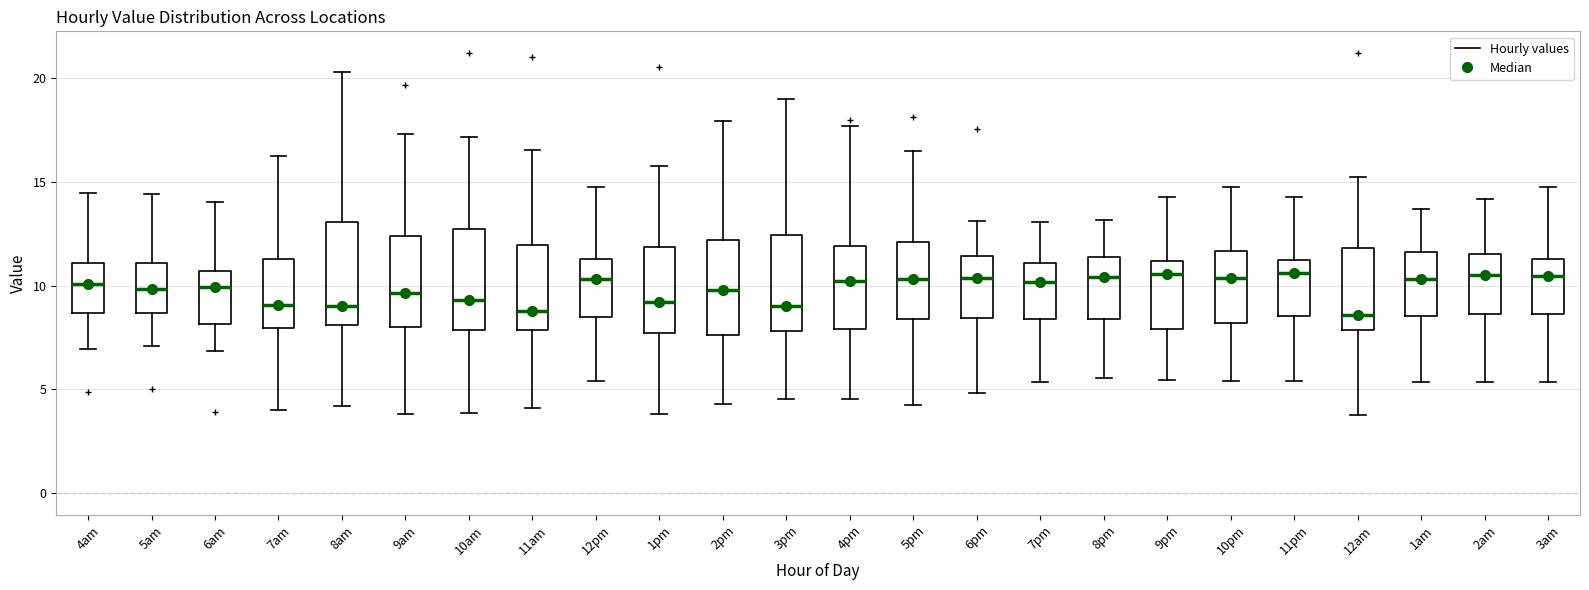

Reading left to right, transcribe this box plot: for each box, give where its median line is, the range the box spans, and where its two whiskers end, as read against the y-axis. The values are not printed on the chart, so give them approximately, as read against the axis.

4am: median 10.0, box 8.5 to 11.0, whiskers 7.0 to 14.5
5am: median 10.0, box 8.5 to 11.0, whiskers 7.0 to 14.5
6am: median 10.0, box 8.0 to 10.5, whiskers 7.0 to 14.0
7am: median 9.0, box 8.0 to 11.5, whiskers 4.0 to 16.5
8am: median 9.0, box 8.0 to 13.0, whiskers 4.0 to 20.5
9am: median 9.5, box 8.0 to 12.5, whiskers 4.0 to 17.5
10am: median 9.5, box 8.0 to 12.5, whiskers 4.0 to 17.0
11am: median 9.0, box 8.0 to 12.0, whiskers 4.0 to 16.5
12pm: median 10.5, box 8.5 to 11.5, whiskers 5.5 to 15.0
1pm: median 9.0, box 7.5 to 12.0, whiskers 4.0 to 16.0
2pm: median 10.0, box 7.5 to 12.0, whiskers 4.5 to 18.0
3pm: median 9.0, box 8.0 to 12.5, whiskers 4.5 to 19.0
4pm: median 10.0, box 8.0 to 12.0, whiskers 4.5 to 17.5
5pm: median 10.5, box 8.5 to 12.0, whiskers 4.0 to 16.5
6pm: median 10.5, box 8.5 to 11.5, whiskers 5.0 to 13.0
7pm: median 10.0, box 8.5 to 11.0, whiskers 5.5 to 13.0
8pm: median 10.5, box 8.5 to 11.5, whiskers 5.5 to 13.0
9pm: median 10.5, box 8.0 to 11.0, whiskers 5.5 to 14.5
10pm: median 10.5, box 8.0 to 11.5, whiskers 5.5 to 15.0
11pm: median 10.5, box 8.5 to 11.0, whiskers 5.5 to 14.5
12am: median 8.5, box 8.0 to 12.0, whiskers 4.0 to 15.0
1am: median 10.5, box 8.5 to 11.5, whiskers 5.5 to 13.5
2am: median 10.5, box 8.5 to 11.5, whiskers 5.5 to 14.0
3am: median 10.5, box 8.5 to 11.5, whiskers 5.5 to 14.5